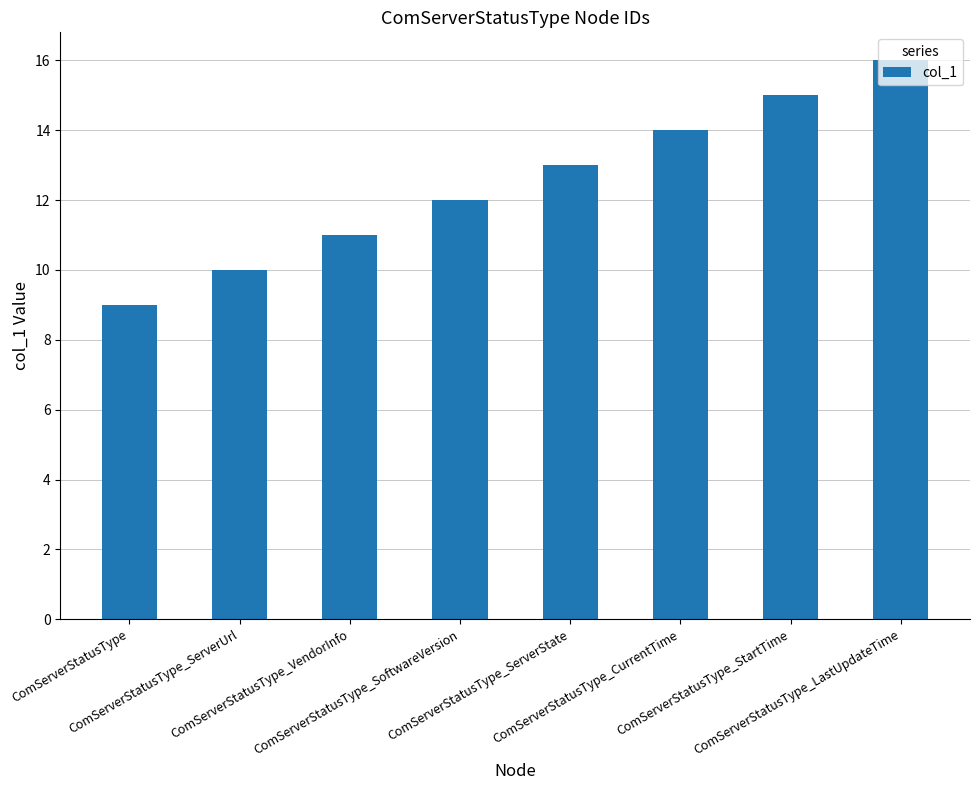

How many values are between 11 and 15?

5